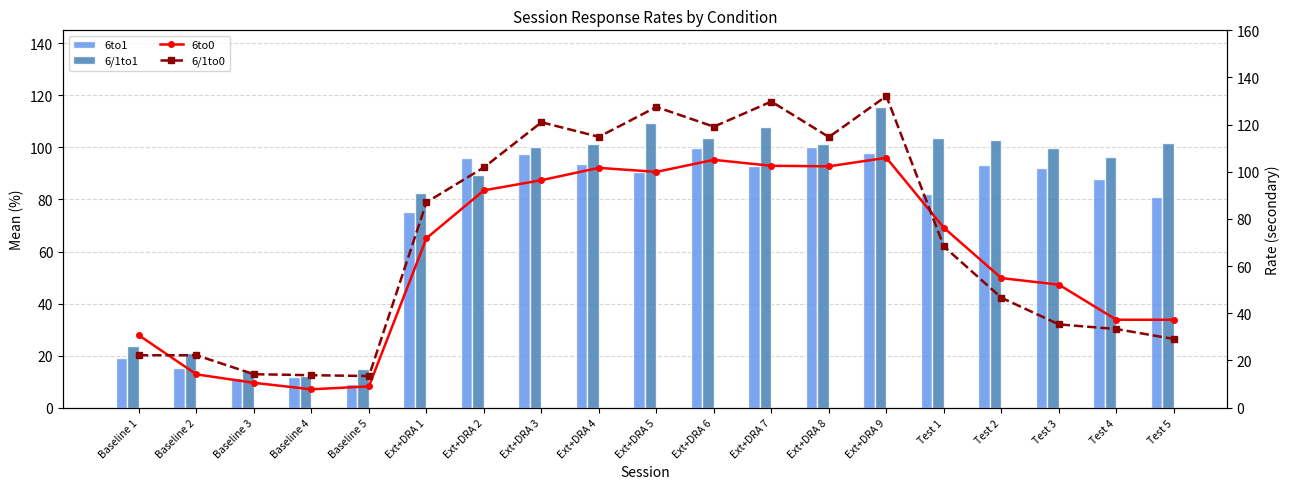

Is it true that 6to0 equals 71.6 at Ext+DRA 9?

False